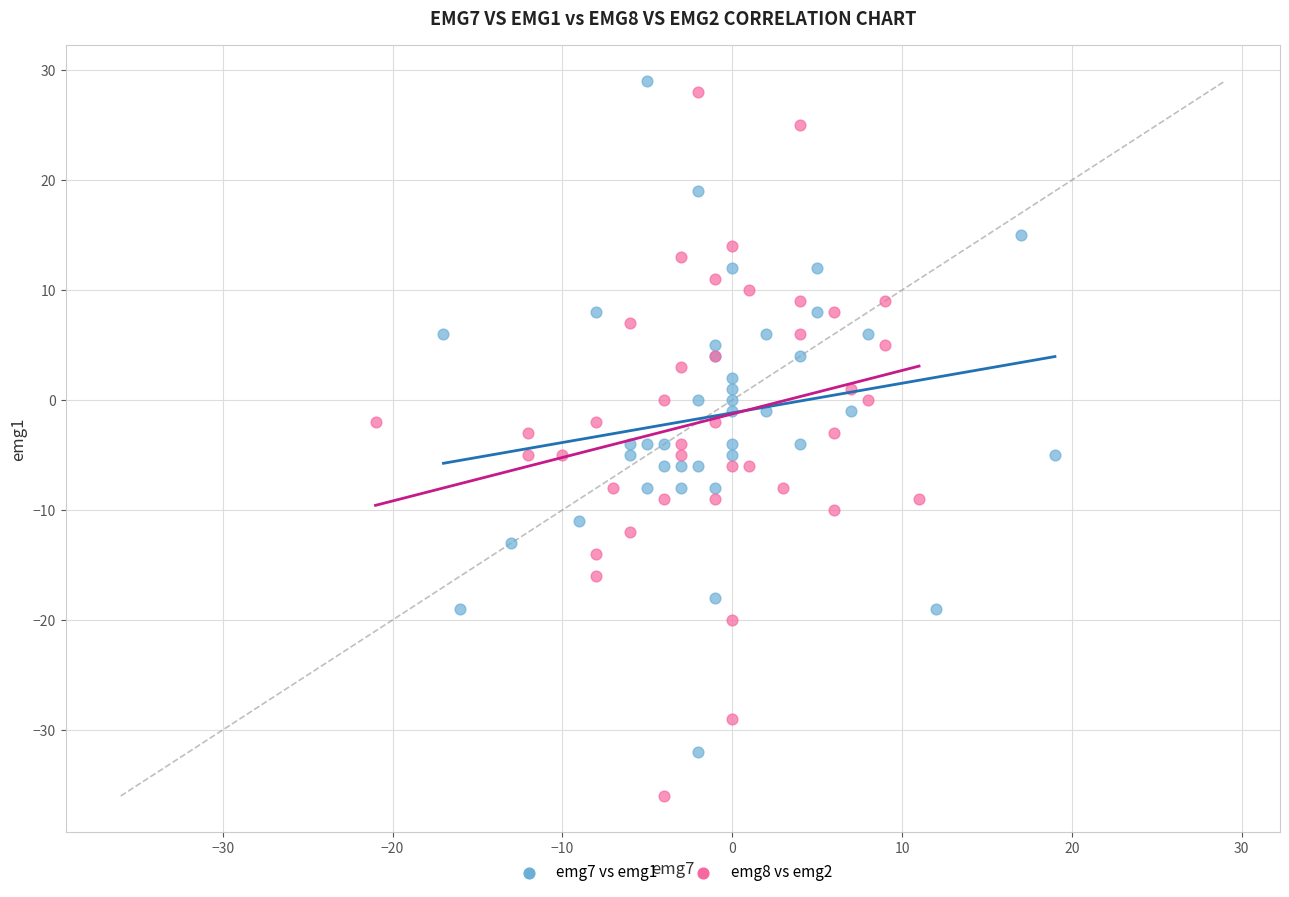

Which series reaches the minimum Y coordinate?

emg8 vs emg2